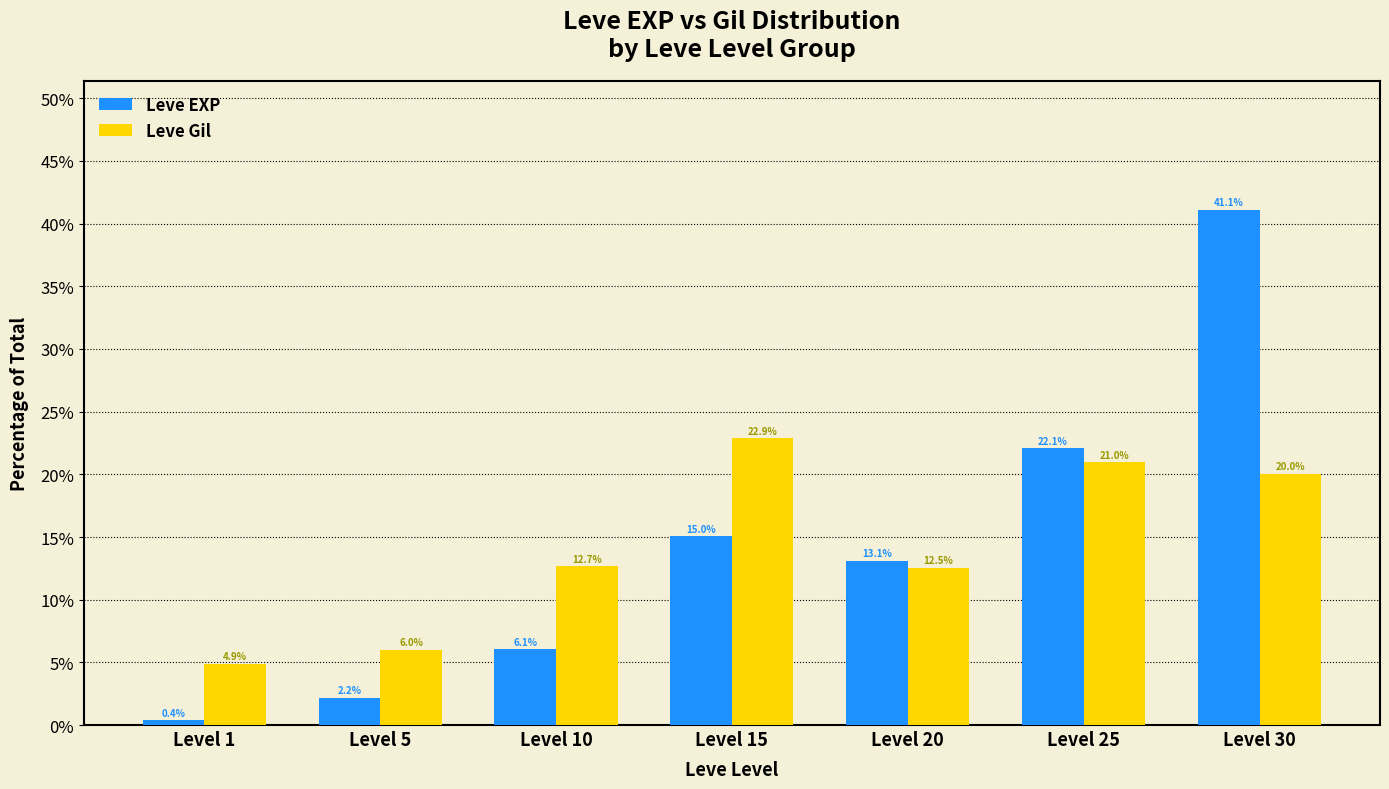

Which category has the lowest value across all series?

Level 1